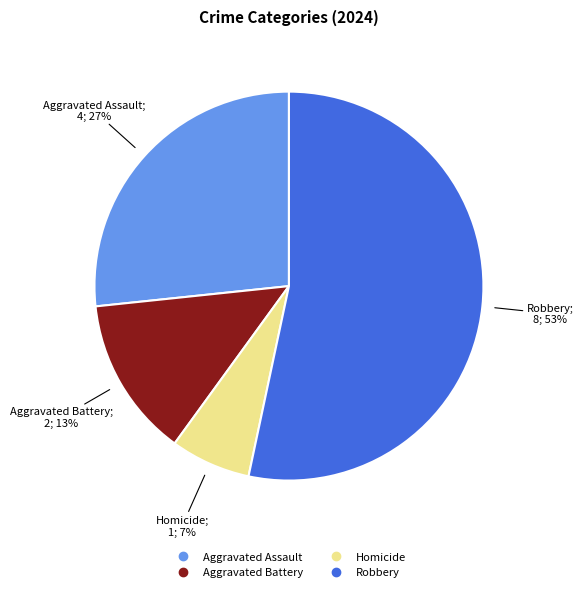

Is there a majority slice in this chart?

Yes